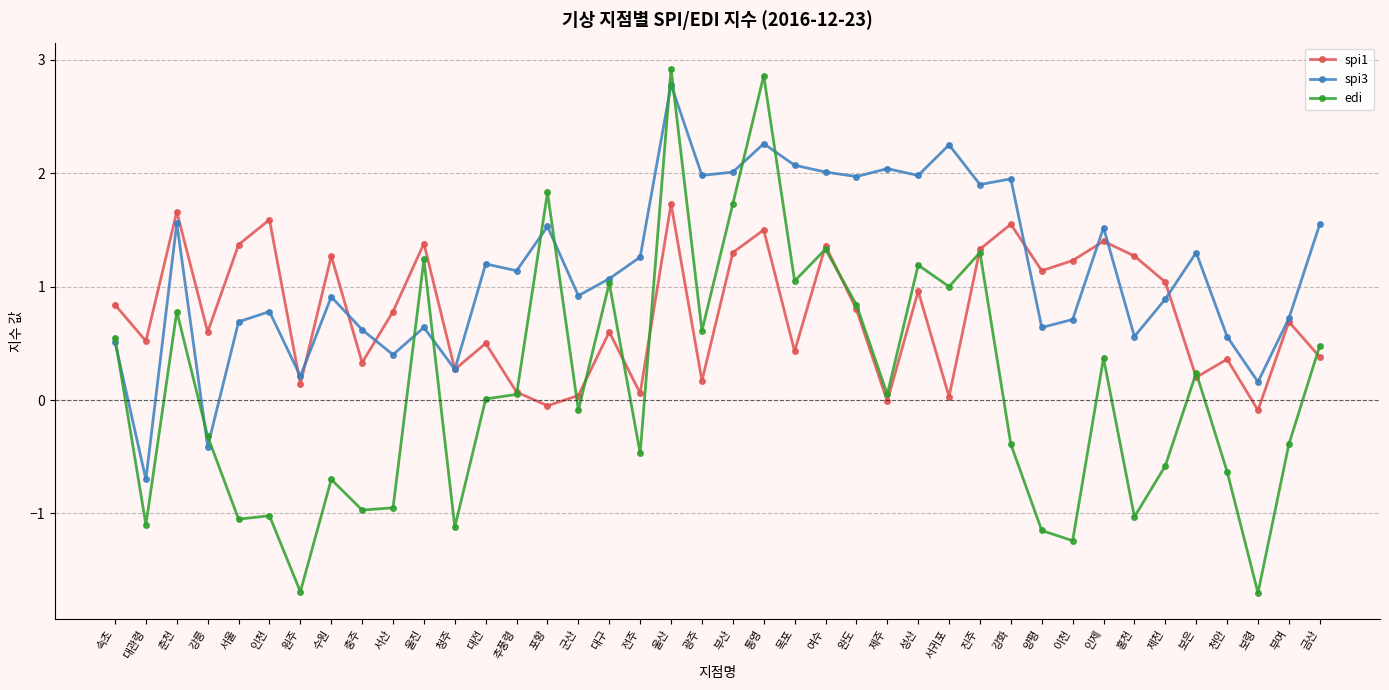

At which label does spi1 reach its peak?

울산